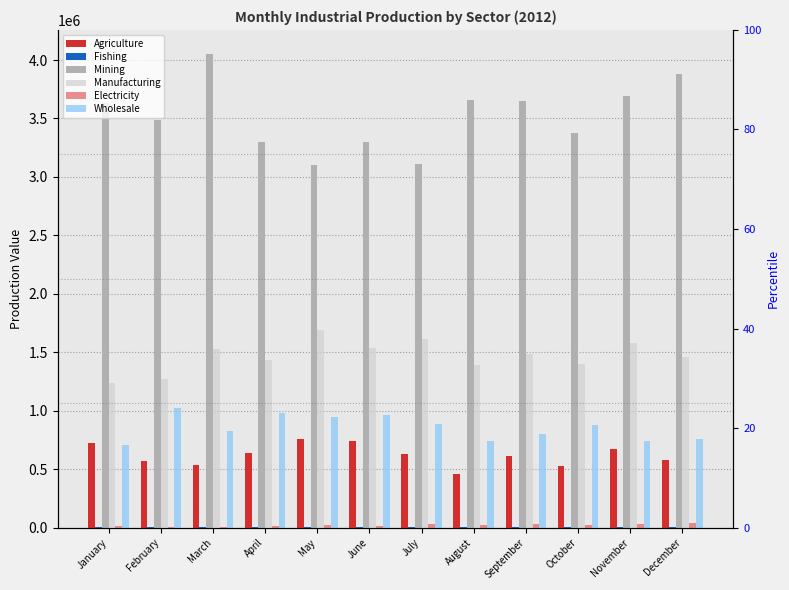

How many values in the Fishing series exceed 4699?

6